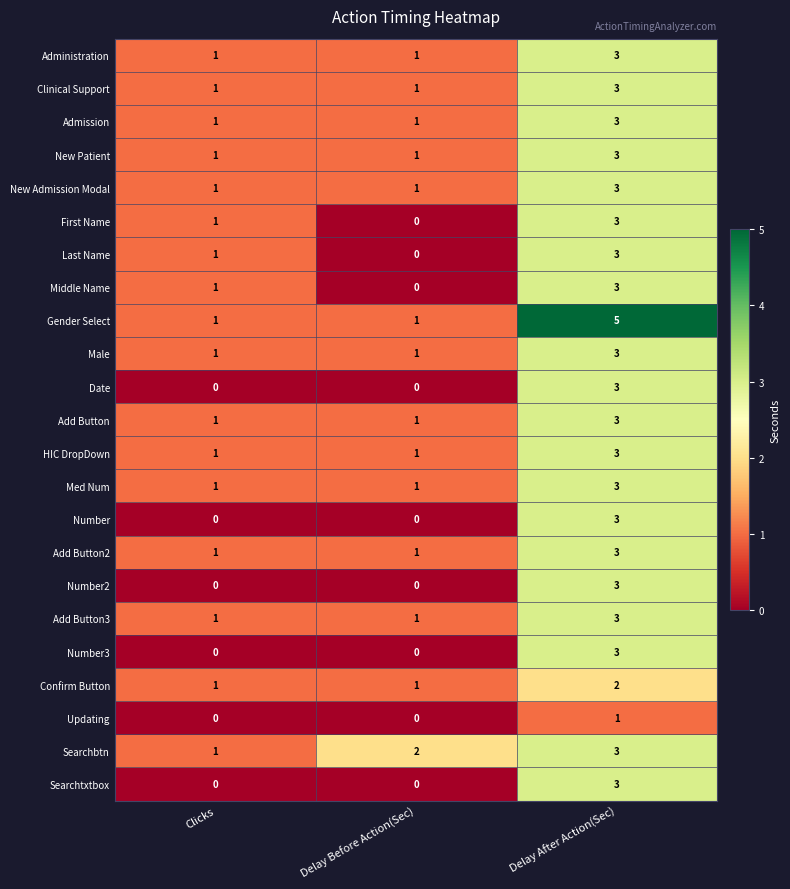

Is it true that New Patient equals 0 at Delay Before Action(Sec)?

False